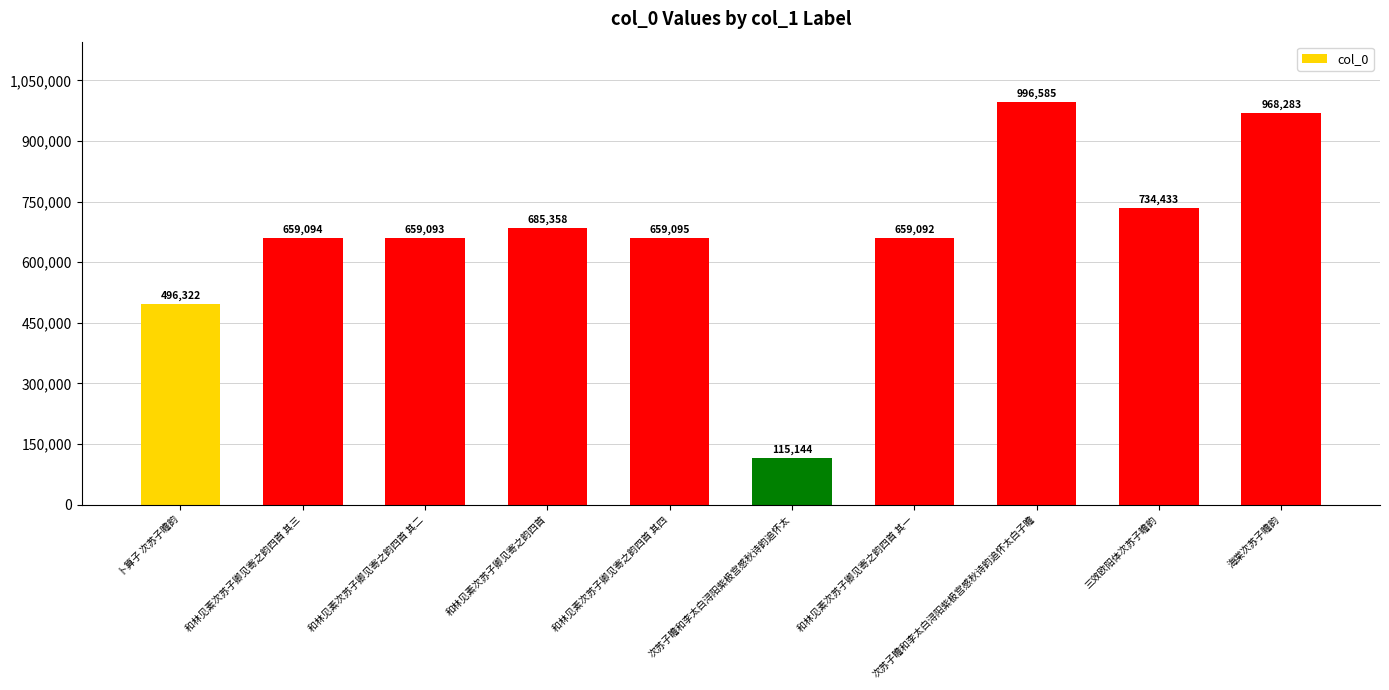

True or false: the data shows 685358 at 和林见素次苏子卿见寄之韵四首.

True